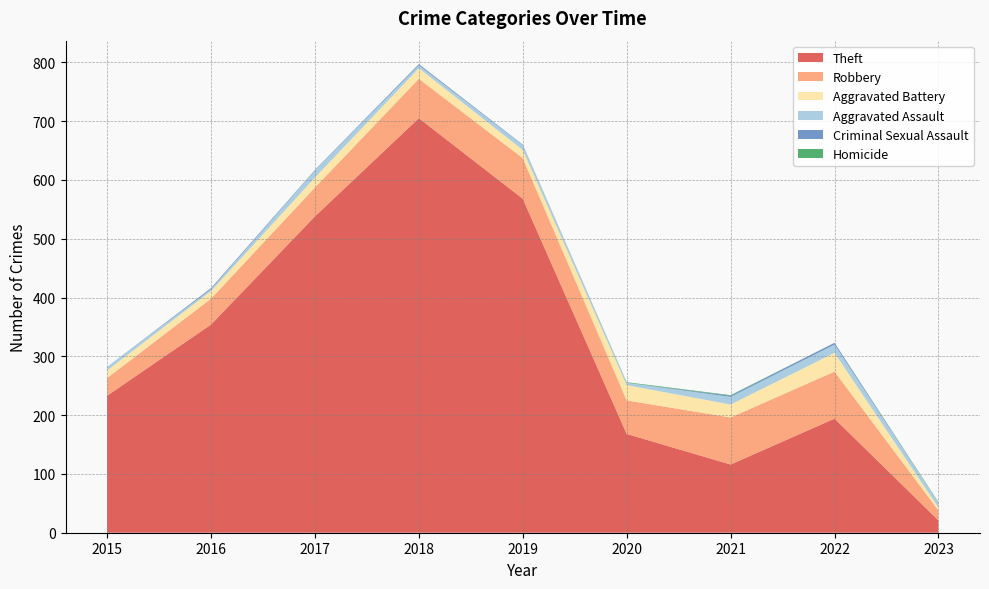

Reading left to right, what are all the values shown in this chart?

Theft: 2015=233	2016=354	2017=538	2018=705	2019=568	2020=168	2021=116	2022=194	2023=21
Robbery: 2015=30	2016=44	2017=49	2018=67	2019=69	2020=57	2021=80	2022=80	2023=17
Aggravated Battery: 2015=13	2016=13	2017=17	2018=18	2019=14	2020=26	2021=22	2022=32	2023=5
Aggravated Assault: 2015=6	2016=3	2017=12	2018=5	2019=8	2020=4	2021=13	2022=14	2023=8
Criminal Sexual Assault: 2015=0	2016=2	2017=1	2018=2	2019=1	2020=0	2021=2	2022=3	2023=0
Homicide: 2015=0	2016=0	2017=0	2018=0	2019=0	2020=1	2021=1	2022=0	2023=1